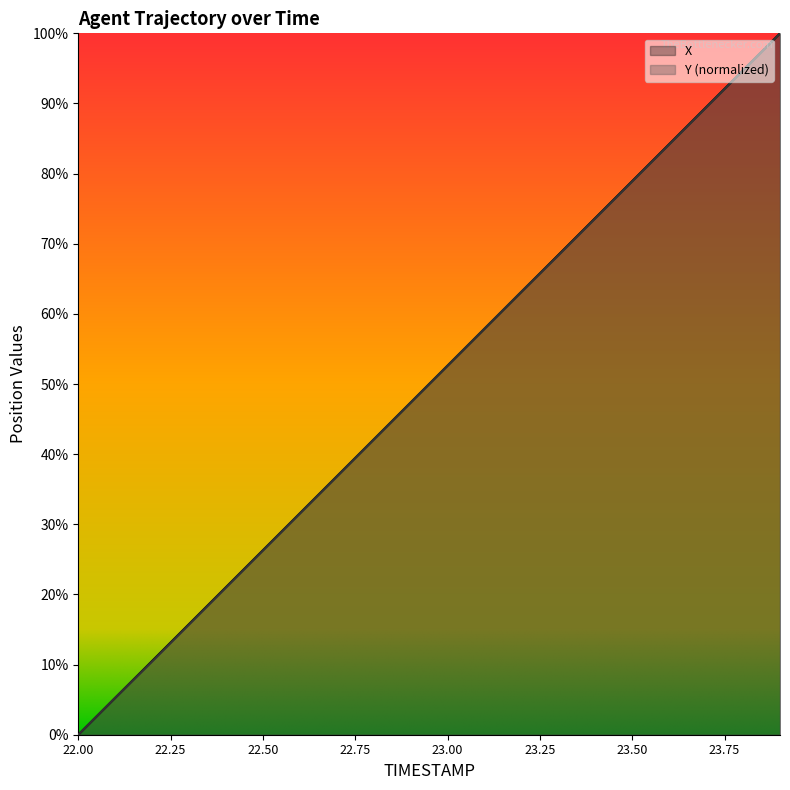

At which label is X closest to 36?

22.9